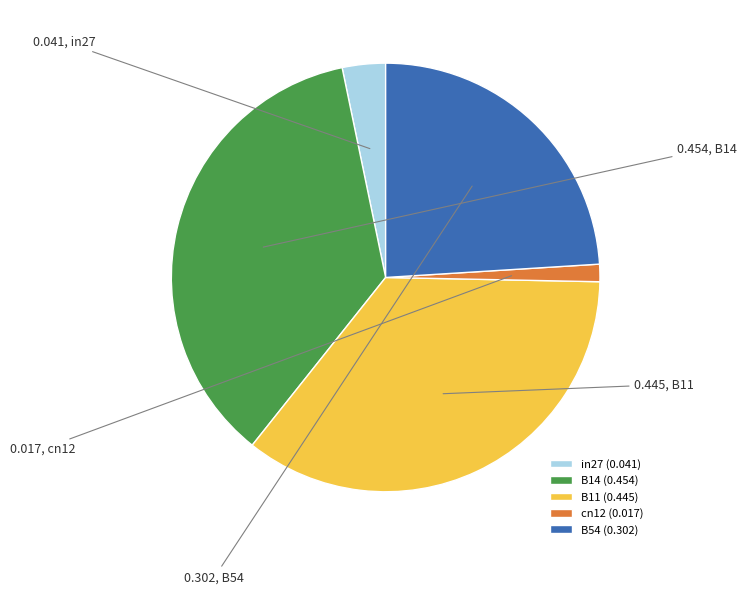

Rank the categories by value from highest to lowest.

B14, B11, B54, in27, cn12